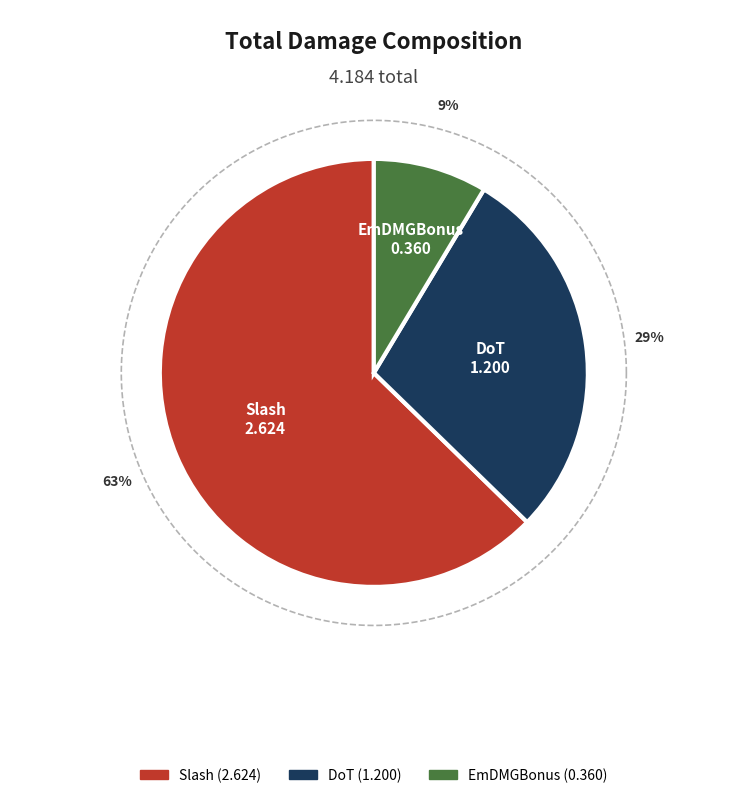

Is there a majority slice in this chart?

Yes